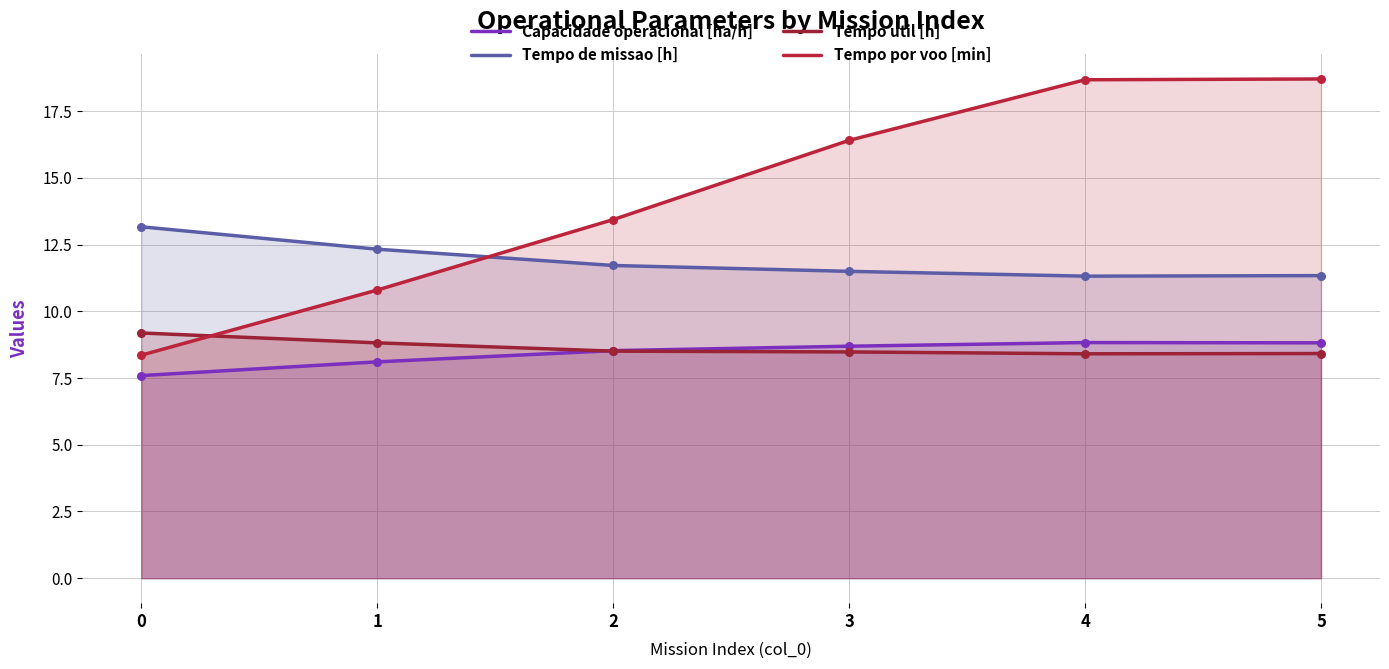

What are all the series names shown in the legend?

Capacidade operacional [ha/h], Tempo de missao [h], Tempo util [h], Tempo por voo [min]